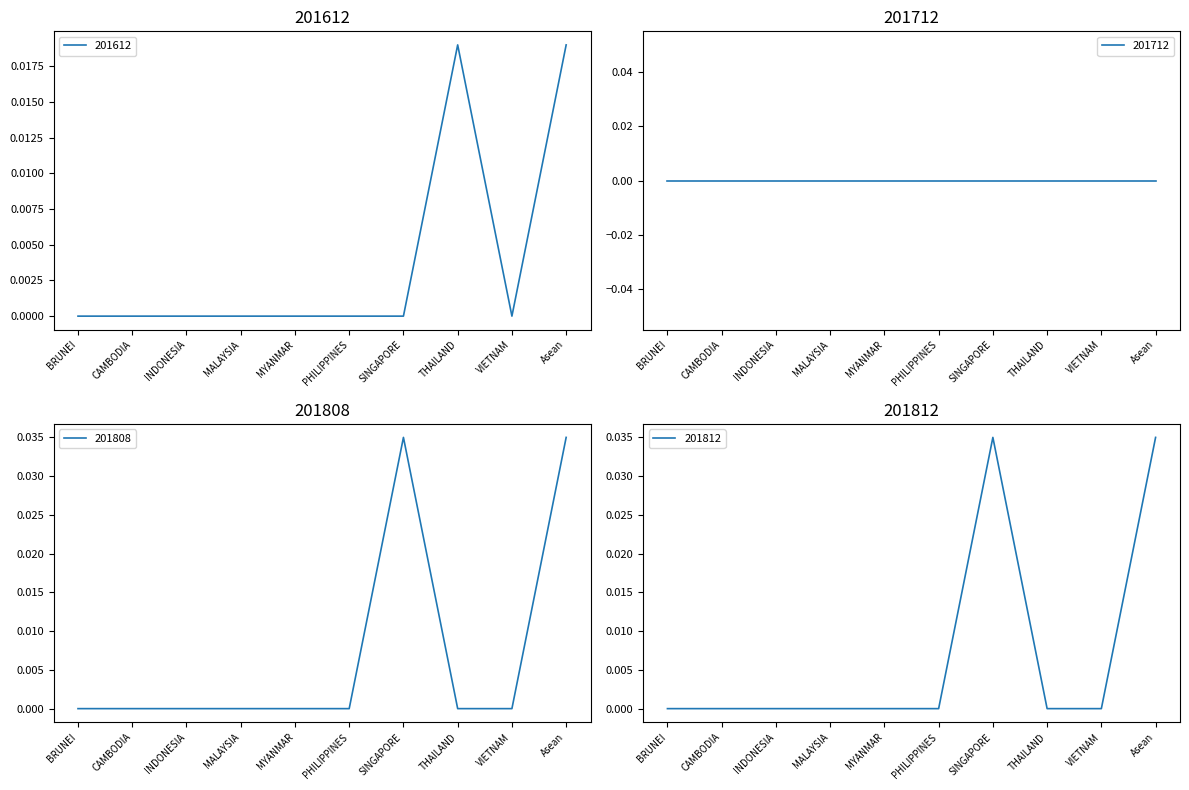

After their last crossing, which series has the higher values: 201612 or 201812?

201612